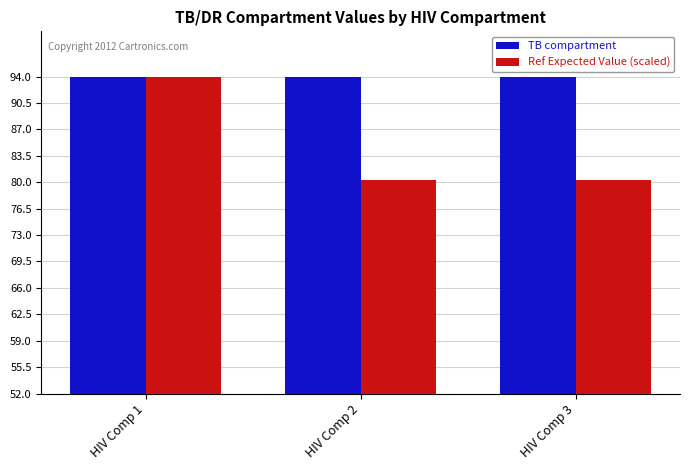

True or false: Ref Expected Value (scaled) has a value of 154.7 at HIV Comp 1.

False